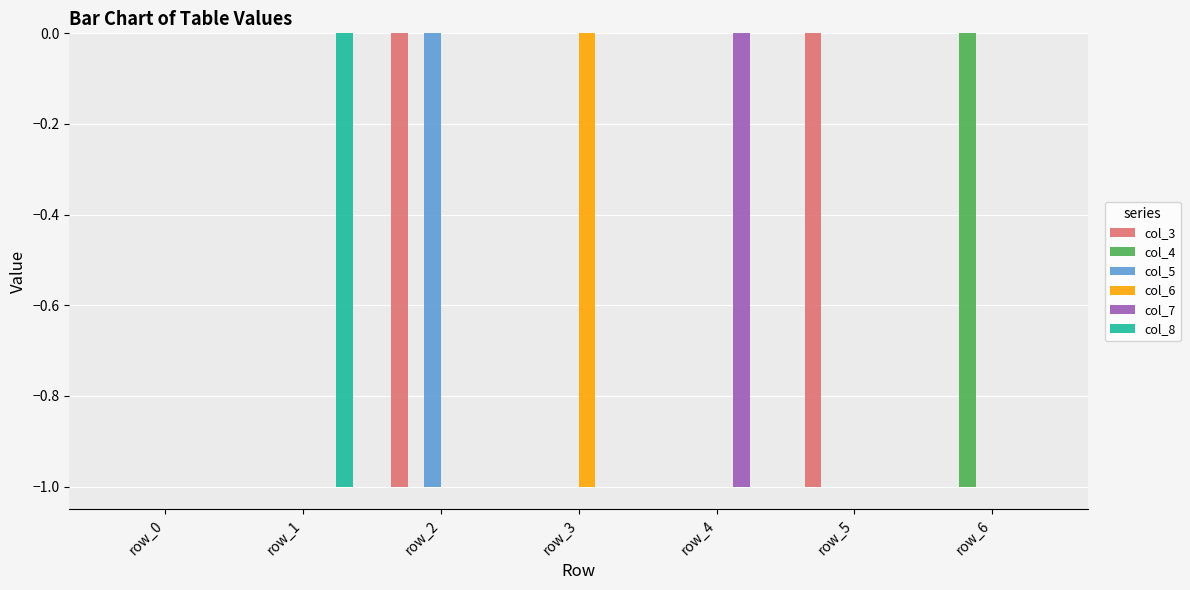

What are all the series names shown in the legend?

col_3, col_4, col_5, col_6, col_7, col_8